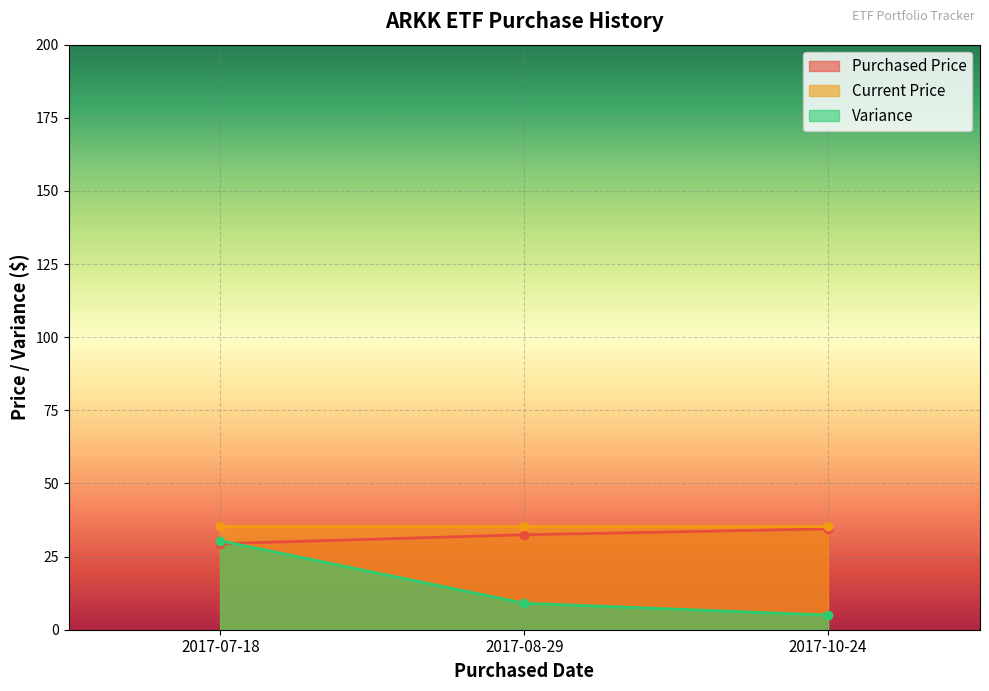

True or false: Purchased Price has a value of 42.3 at 2017-07-18.

False